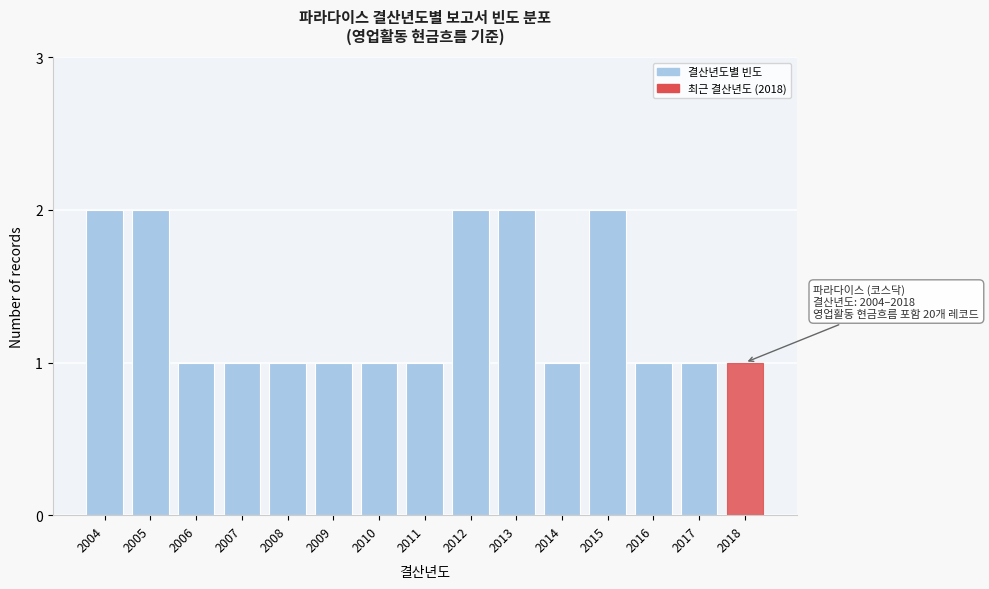

Reading right to left, what are all the values shown in this chart?

1	1	1	2	1	2	2	1	1	1	1	1	1	2	2